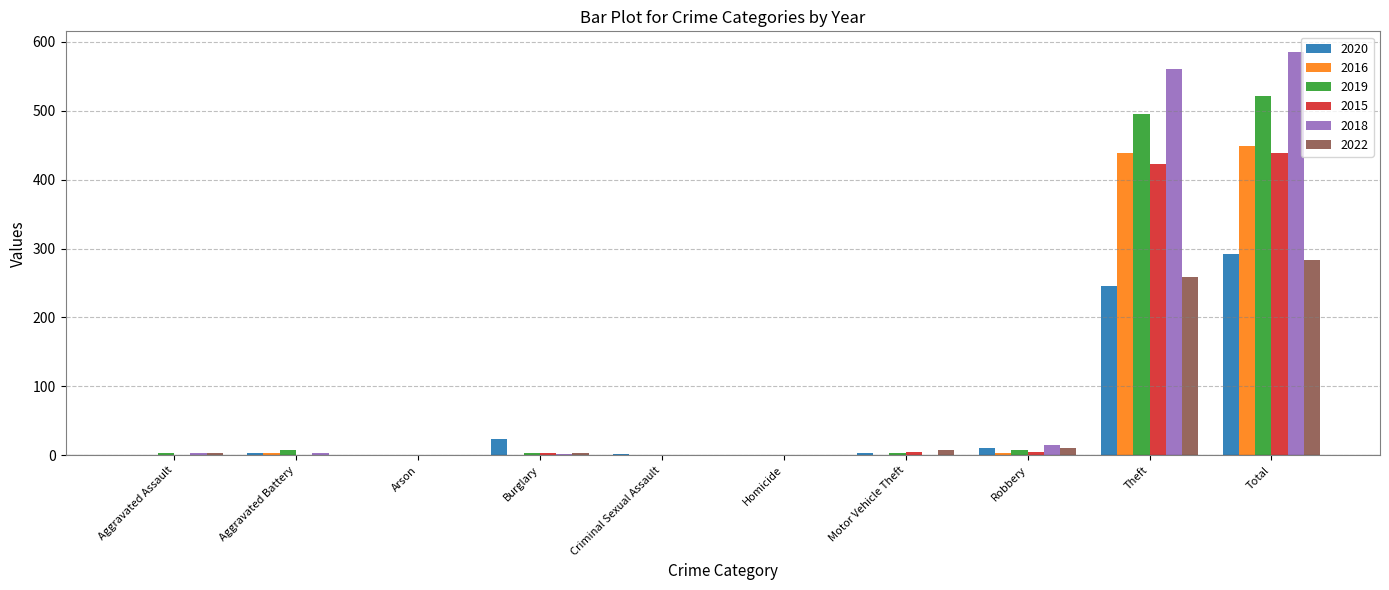

Are the bars horizontal?

No